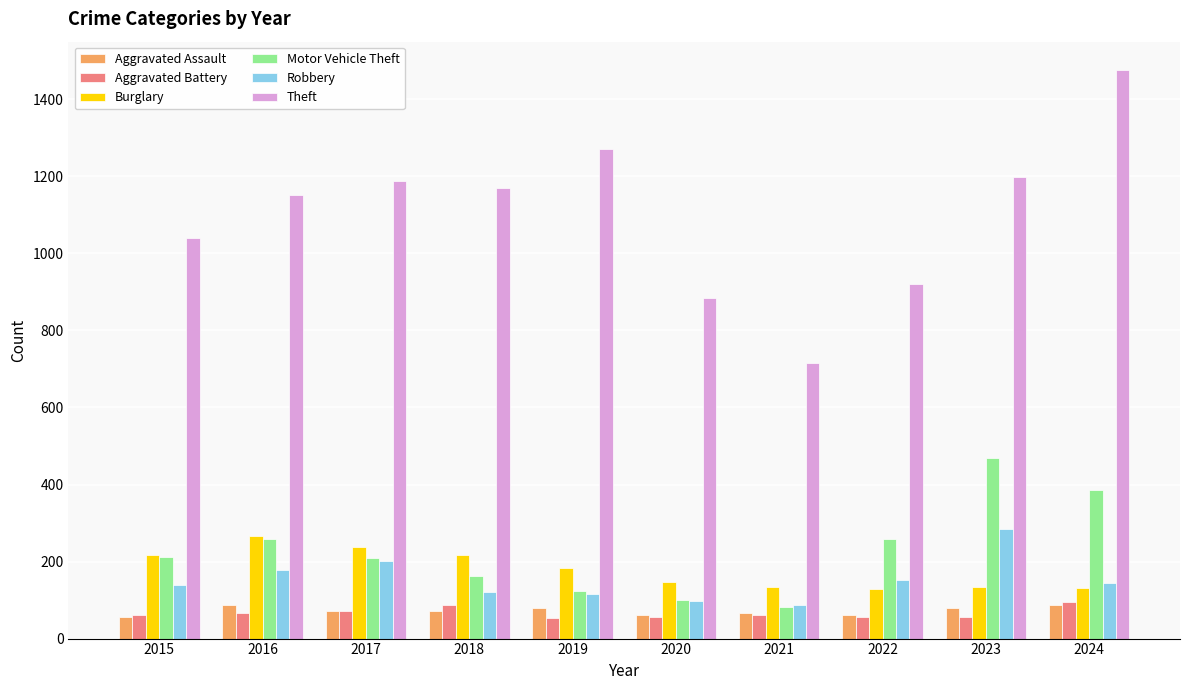

What is the difference between the highest and lowest values at 2016?

1085